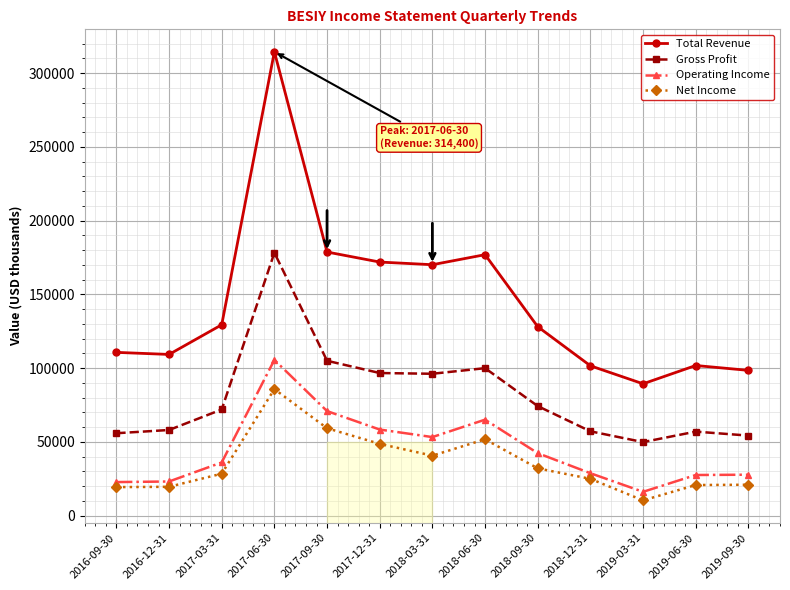

List the series in order of their peak value, lowest first.

Net Income, Operating Income, Gross Profit, Total Revenue